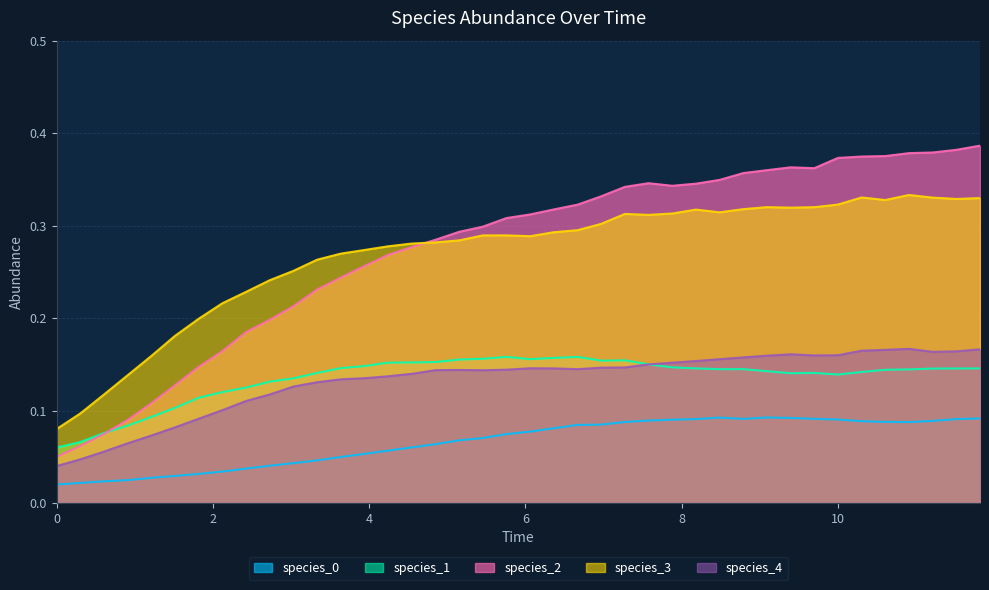

True or false: species_4 and species_0 intersect in this chart.

False